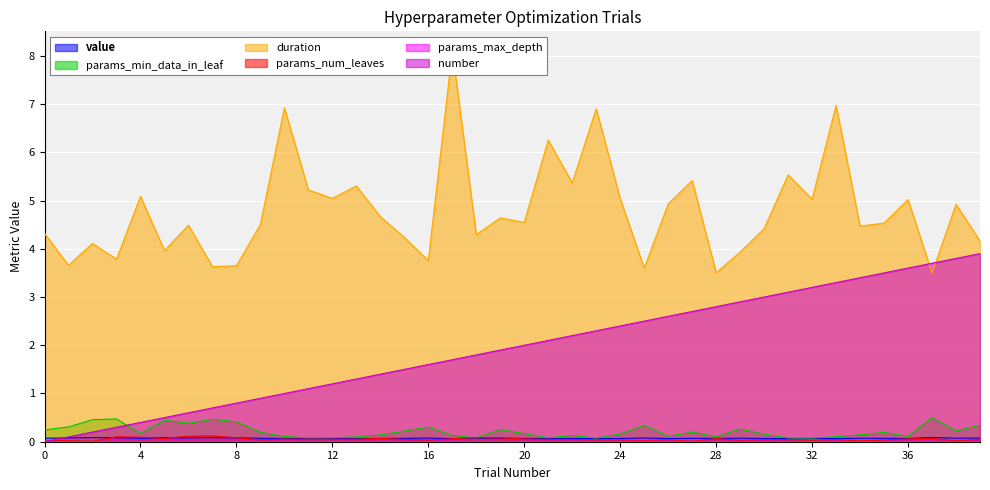

Which has a higher value, 29 or 10?

29